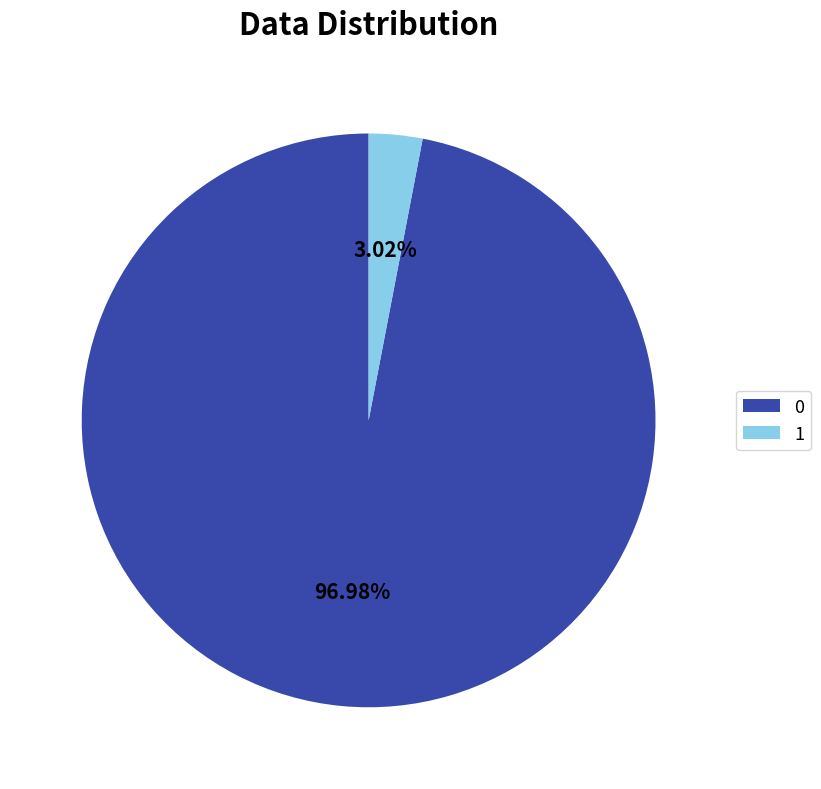

To the nearest percent, what is the difference between the largest and smallest slice percentages?

94%